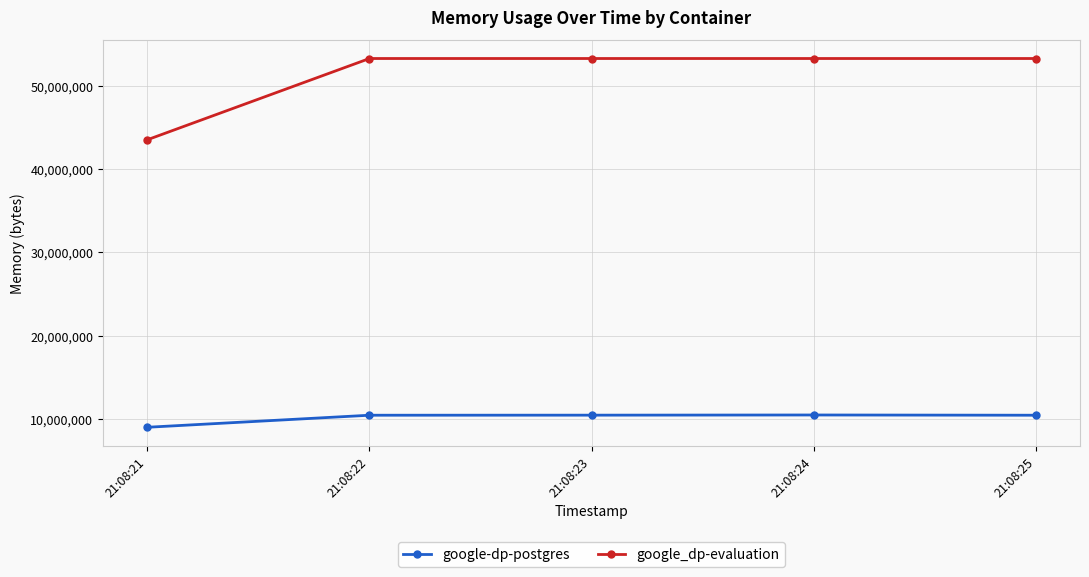

What are all the series names shown in the legend?

google-dp-postgres, google_dp-evaluation